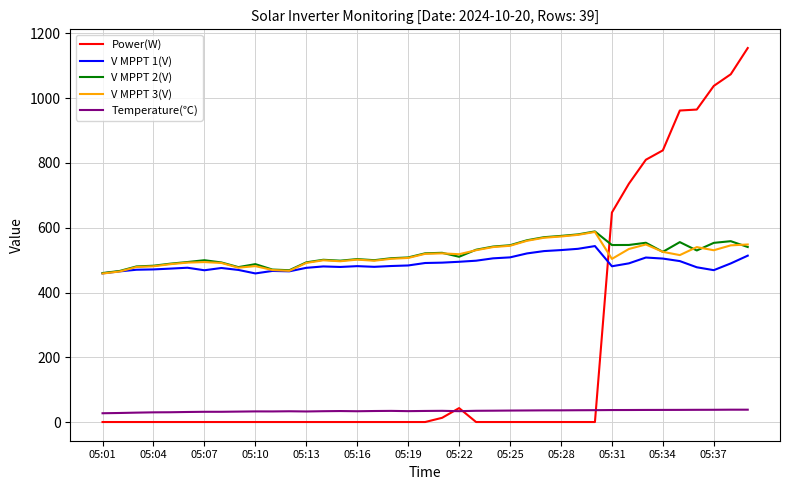

True or false: Temperature(℃) and V MPPT 3(V) intersect in this chart.

False